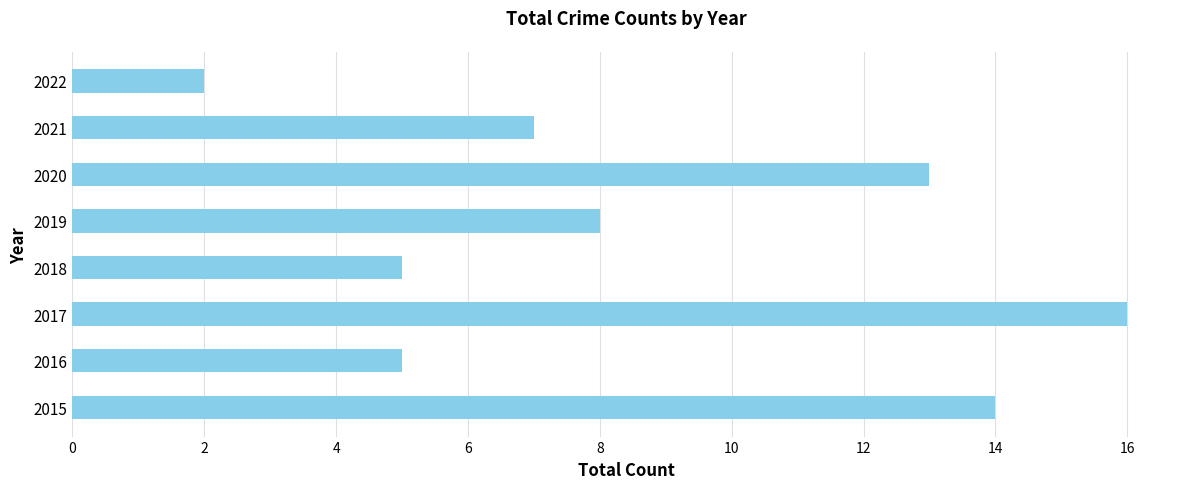

Approximately how many times larger is the value at 2017 compared to 2022?

8.0